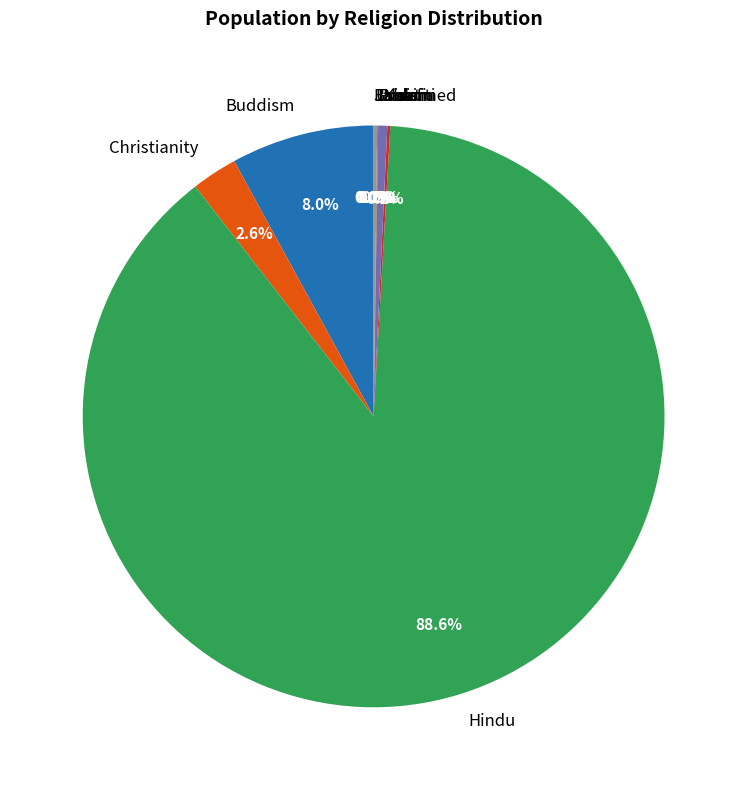

What is the largest slice in the pie chart?

Hindu